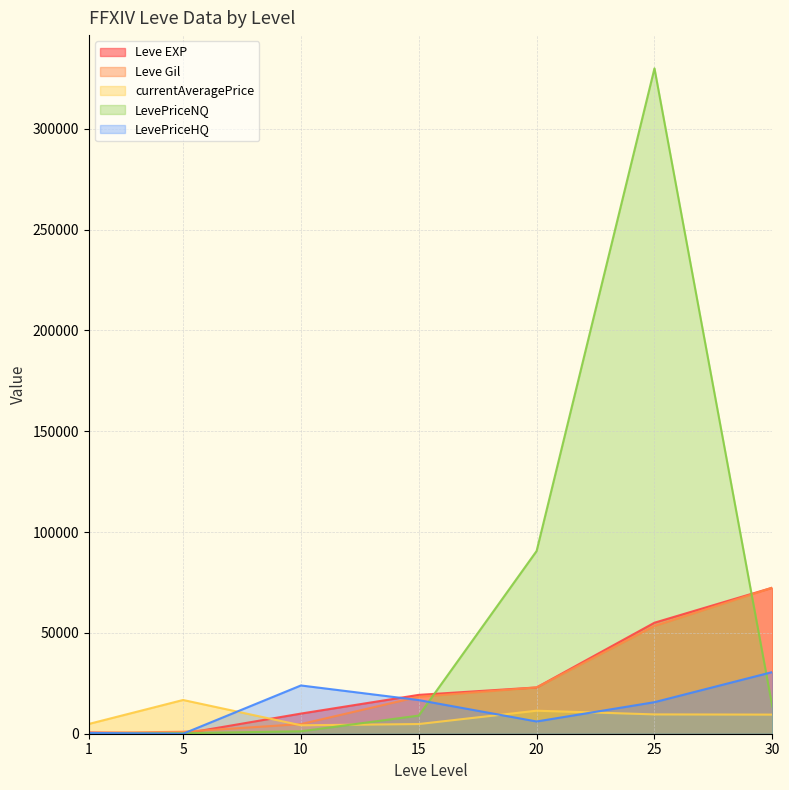

At how many categories does at least one series exceed 242467?

1